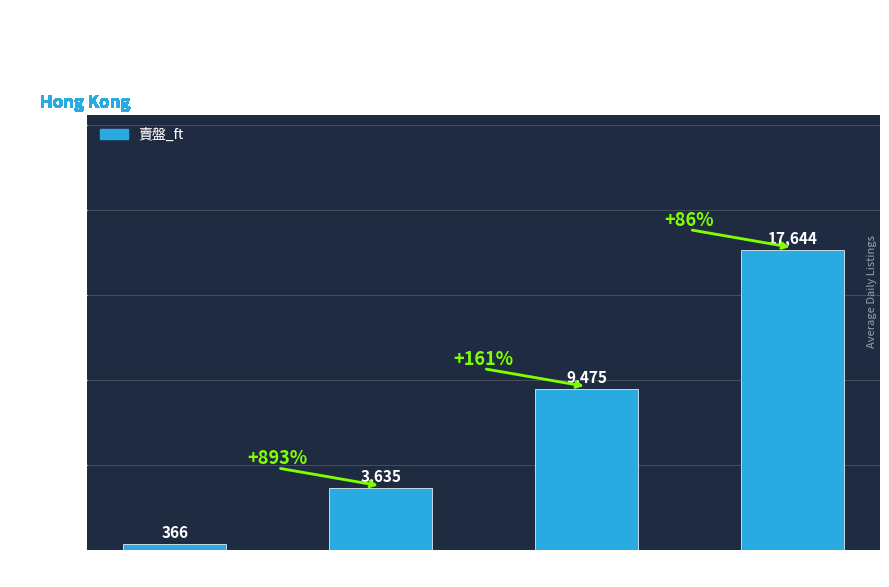

Approximately how many times larger is the value at 500ft compared to 300ft?

4.9